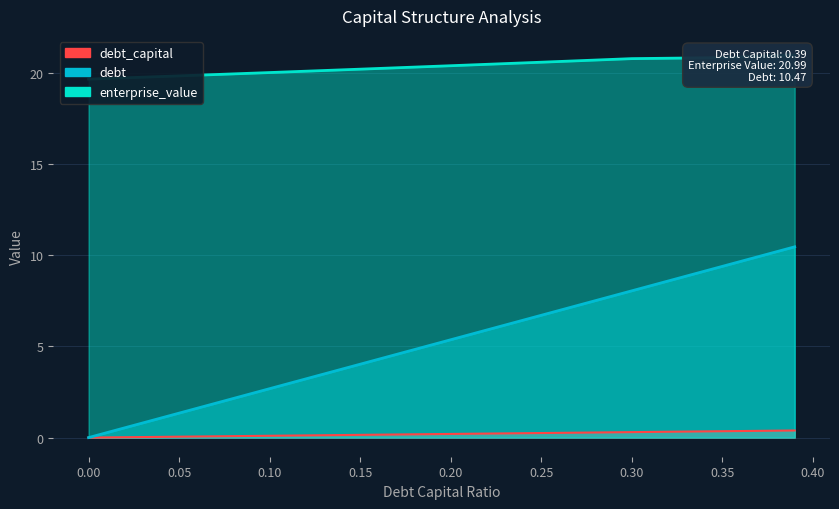

True or false: enterprise_value and debt intersect in this chart.

False